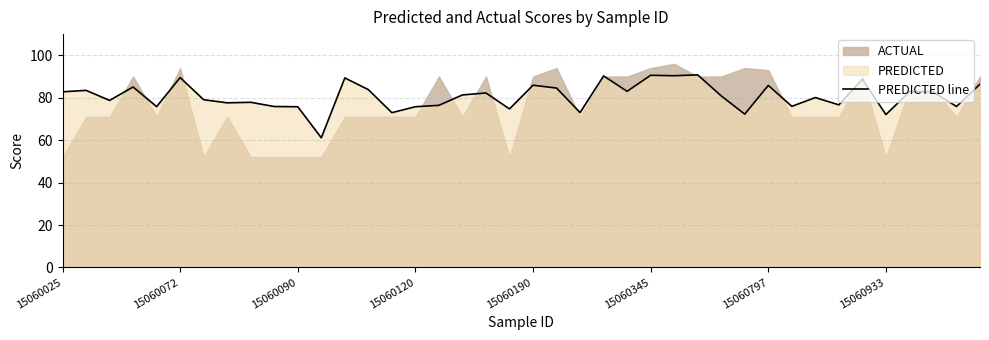

The value of PREDICTED line at 15060090 is 135.4. True or false?

False